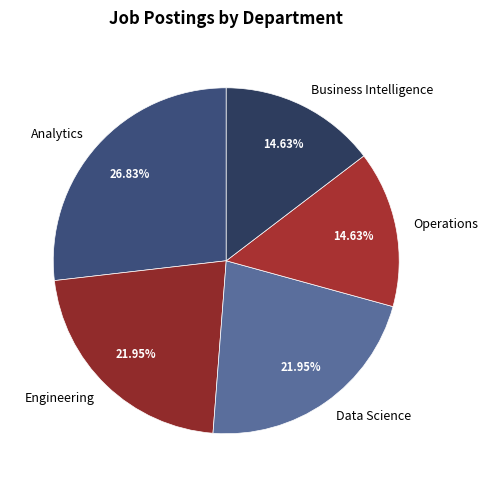

How many slices are in this pie chart?

5